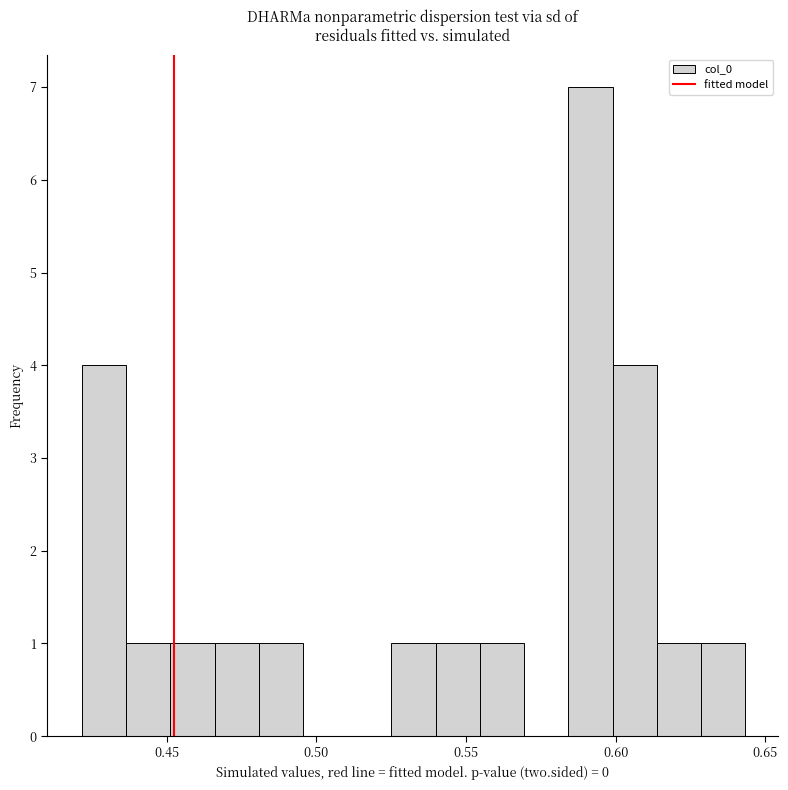

Read against the x-axis, roughly where is the centre of the tallest bar?

0.590